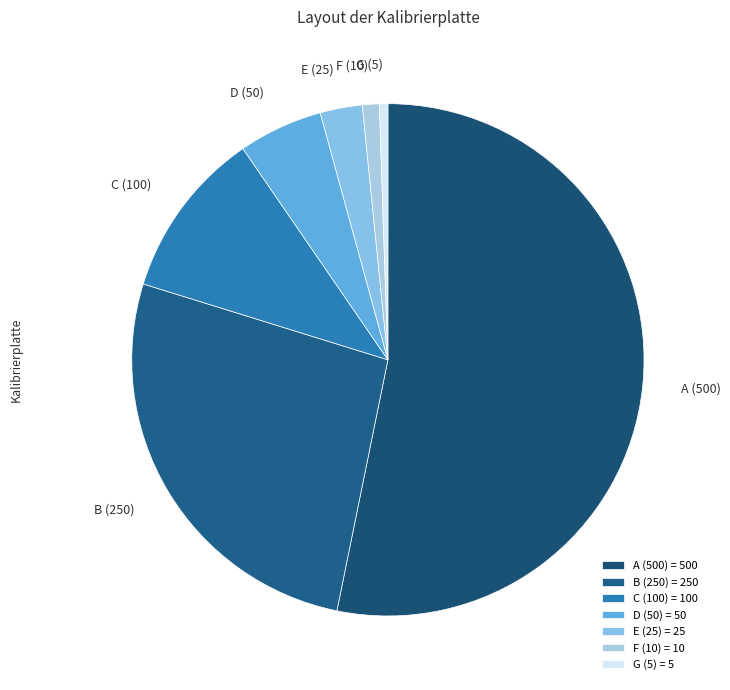

Is the sum of B (250) and C (100) greater than half?

No